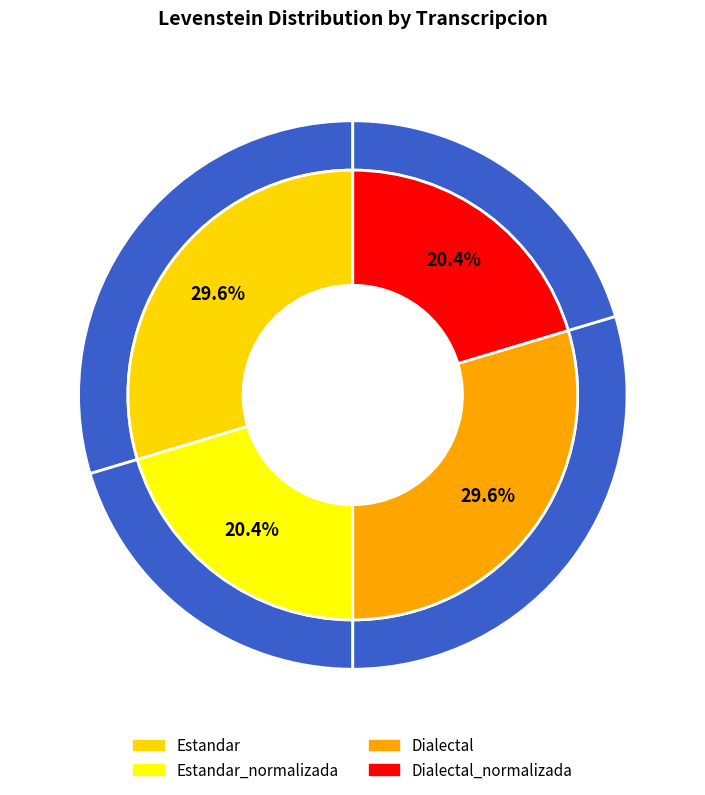

What is the change in value from Dialectal to Dialectal_normalizada?

-5.7